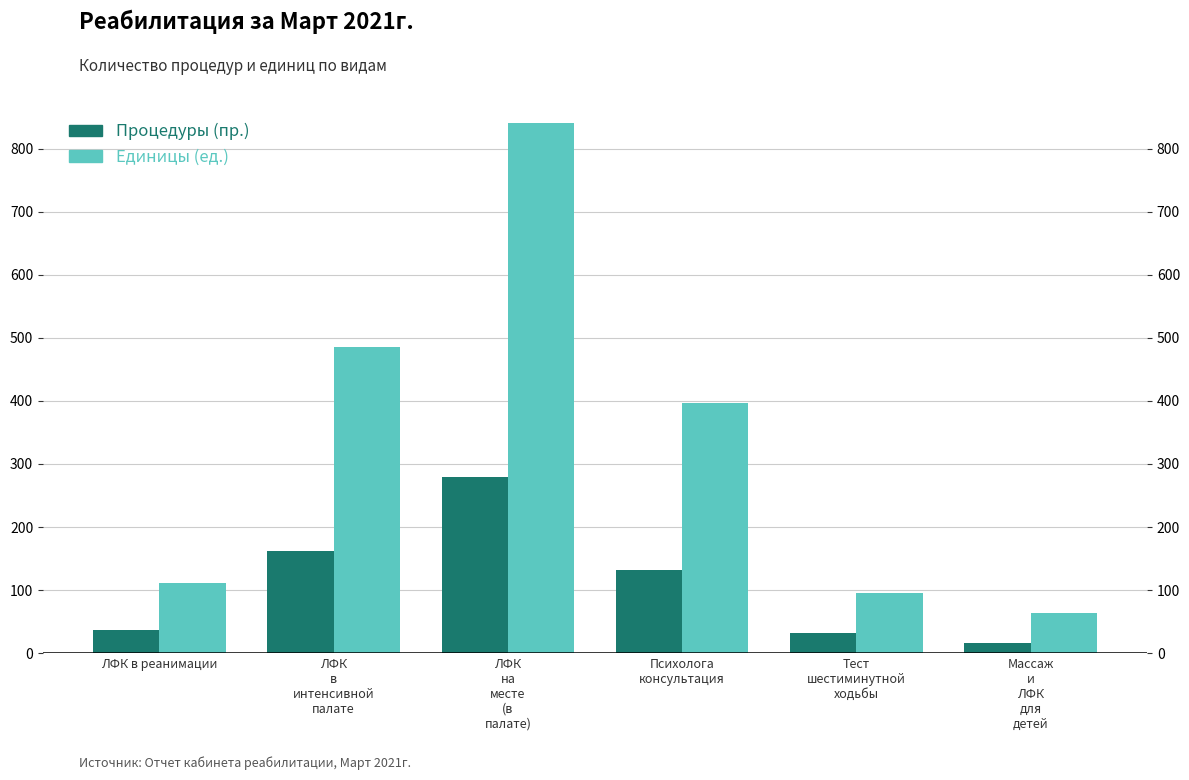

Reading left to right, transcribe all the data shown in this chart.

Процедуры (пр.): 37	162	280	132	32	16
Единицы (ед.): 111	486	840	396	96	64